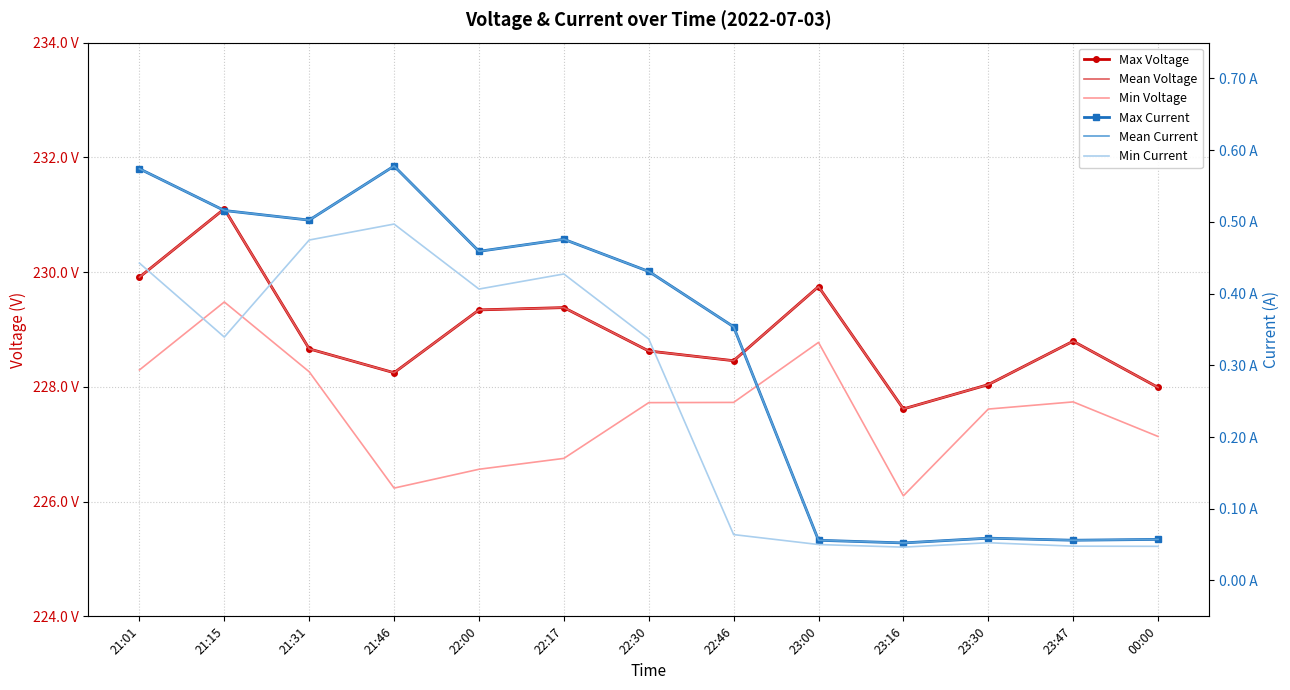

List the series in order of their peak value, lowest first.

Min Current, Max Current, Mean Current, Min Voltage, Max Voltage, Mean Voltage